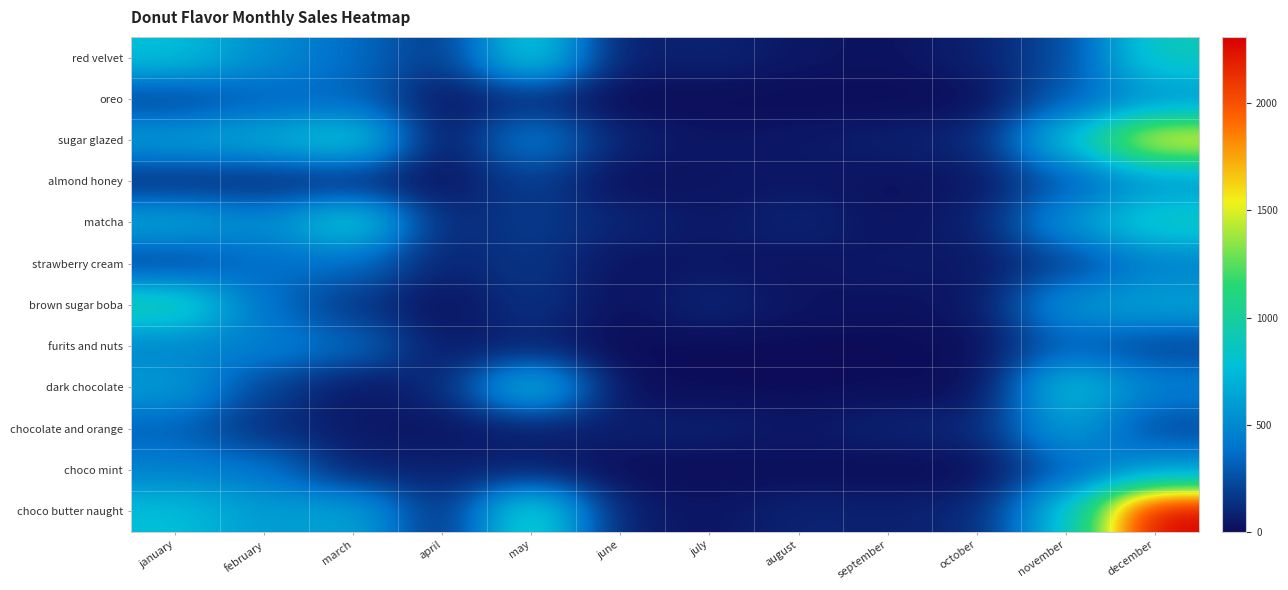

How many distinct data groups are displayed?

12